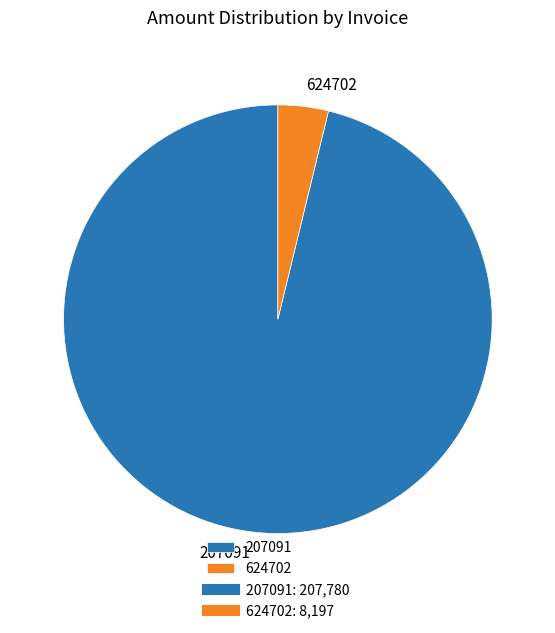

Is the sum of 624702 and 207091 greater than half?

Yes